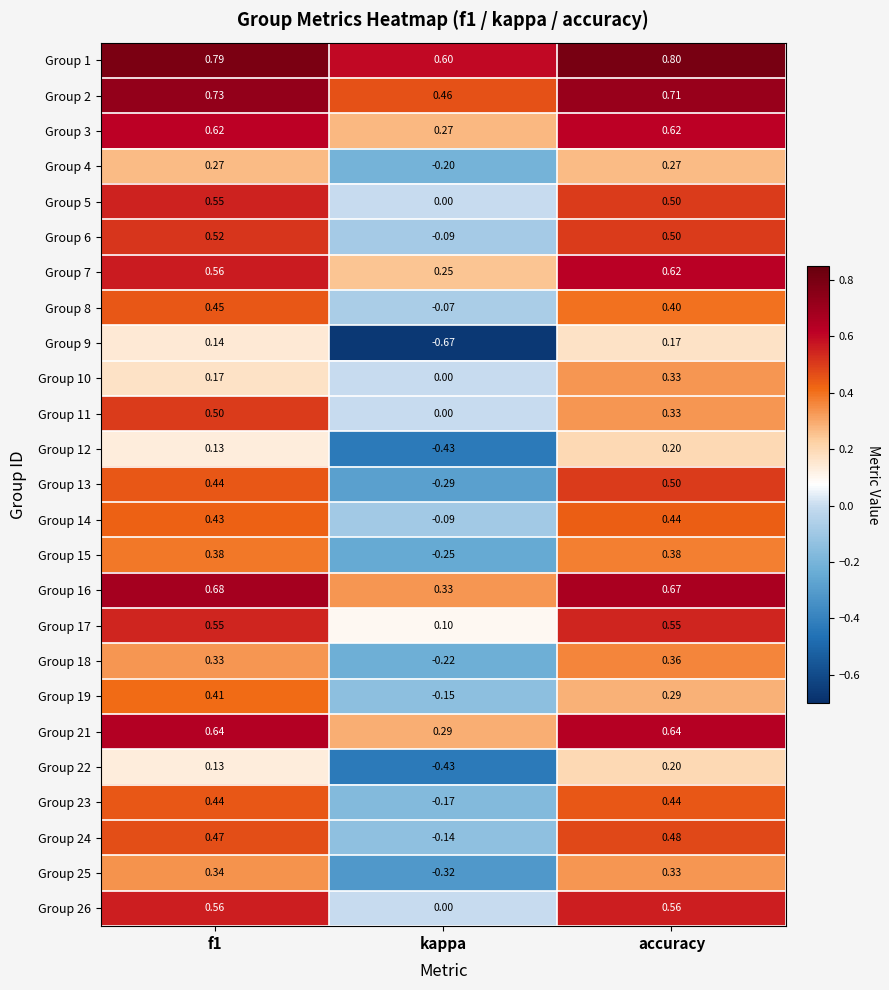

At which category does the chart reach its peak across all series?

accuracy